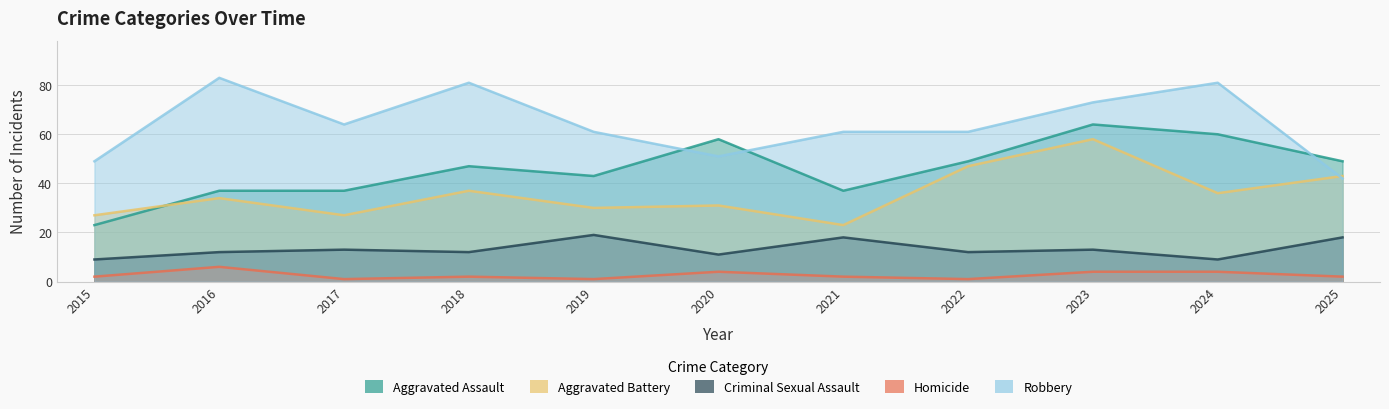

Reading right to left, list all the values displayed in this chart.

Aggravated Assault: 49	60	64	49	37	58	43	47	37	37	23
Aggravated Battery: 43	36	58	47	23	31	30	37	27	34	27
Criminal Sexual Assault: 18	9	13	12	18	11	19	12	13	12	9
Homicide: 2	4	4	1	2	4	1	2	1	6	2
Robbery: 42	81	73	61	61	51	61	81	64	83	49